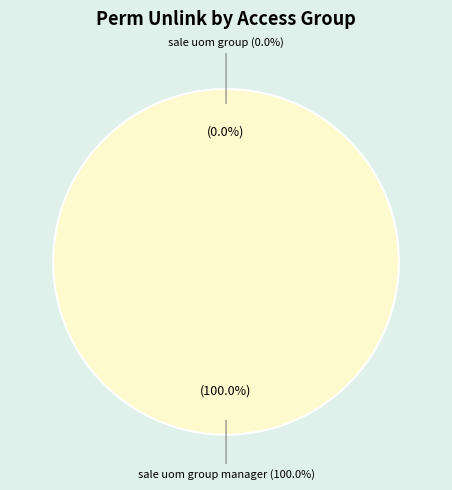

To the nearest percent, what is the average slice percentage?

50%